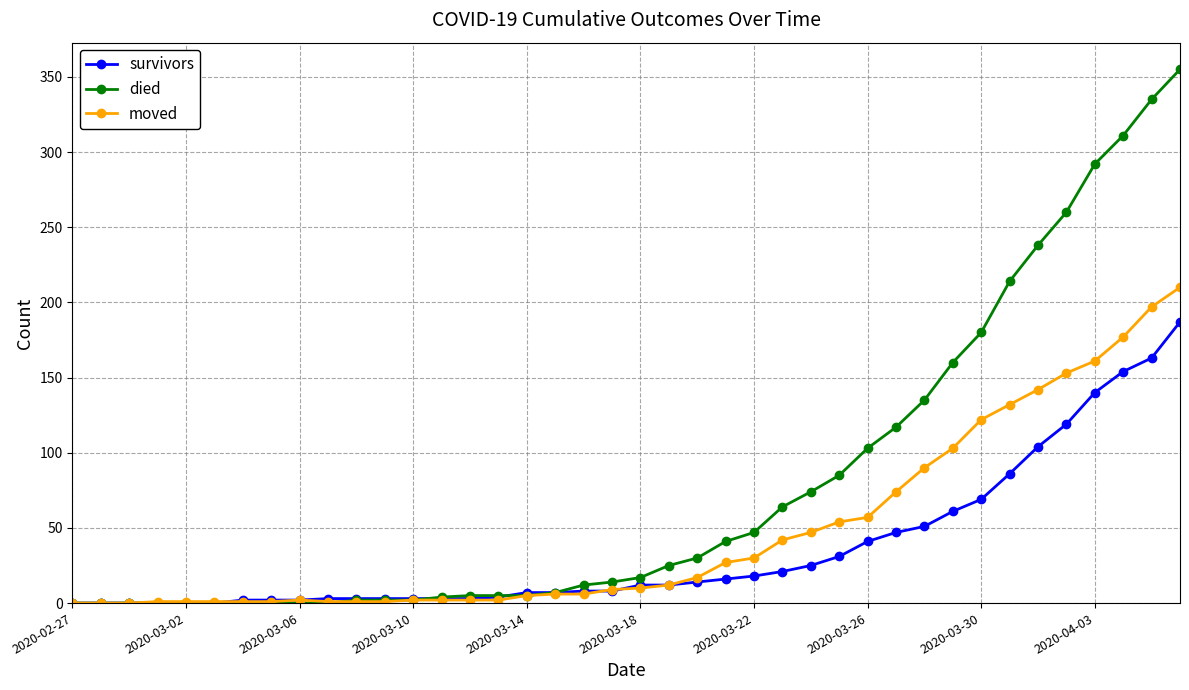

What is the average value of the died series?

79